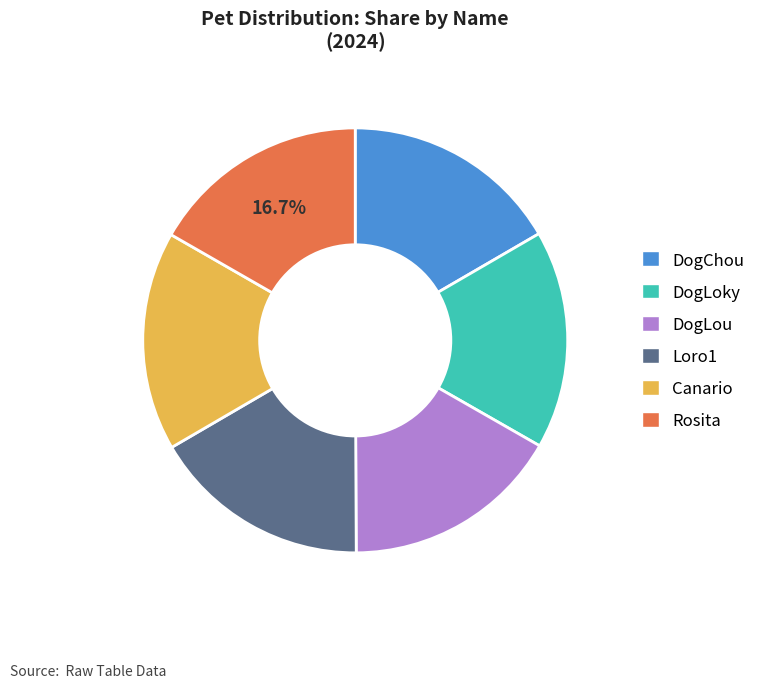

What portion of the pie excludes Rosita?

83.3%